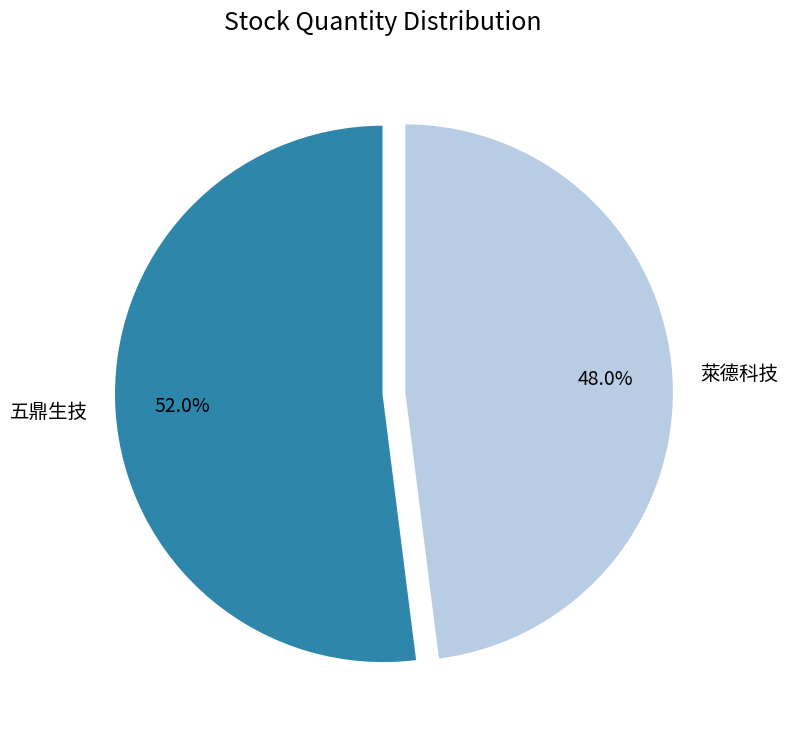

Which category has the smallest portion of the pie?

萊德科技